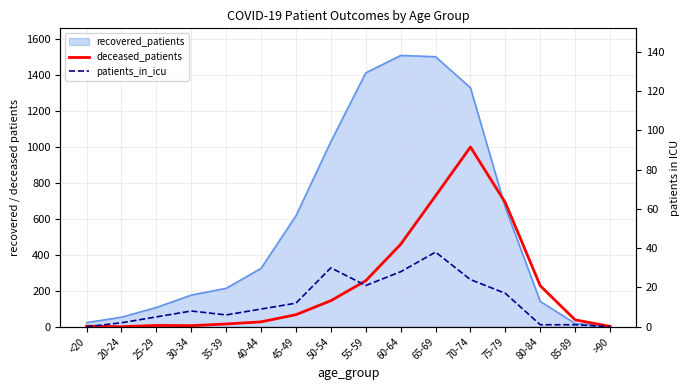

What is the total value across all series at 85-89?

39